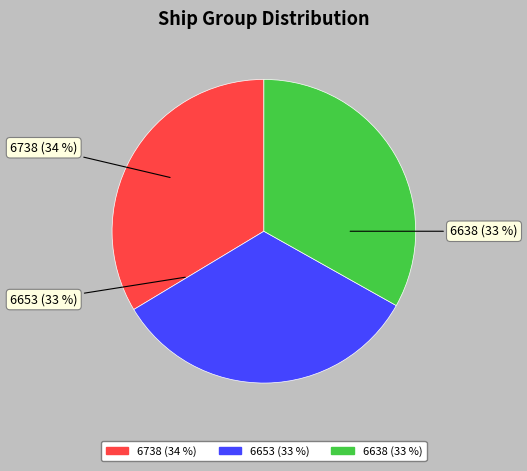

Is 6653 the majority of the pie?

No